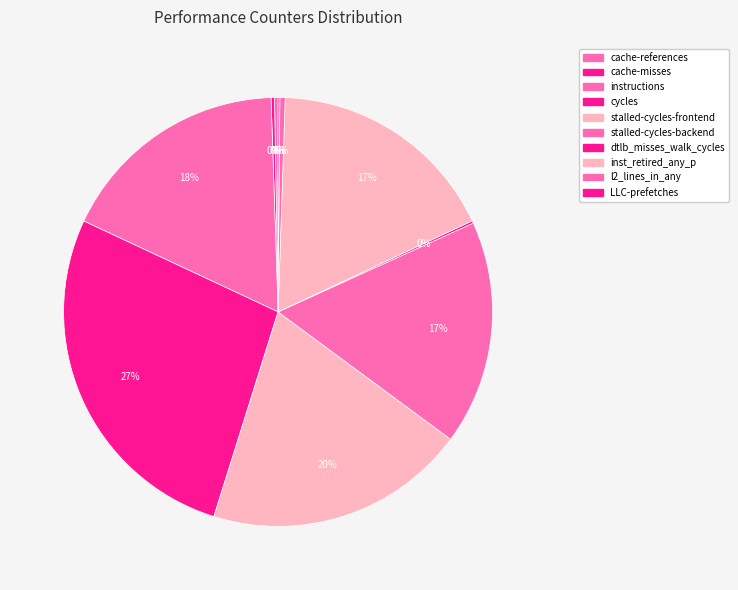

Which slice is the smallest?

LLC-prefetches